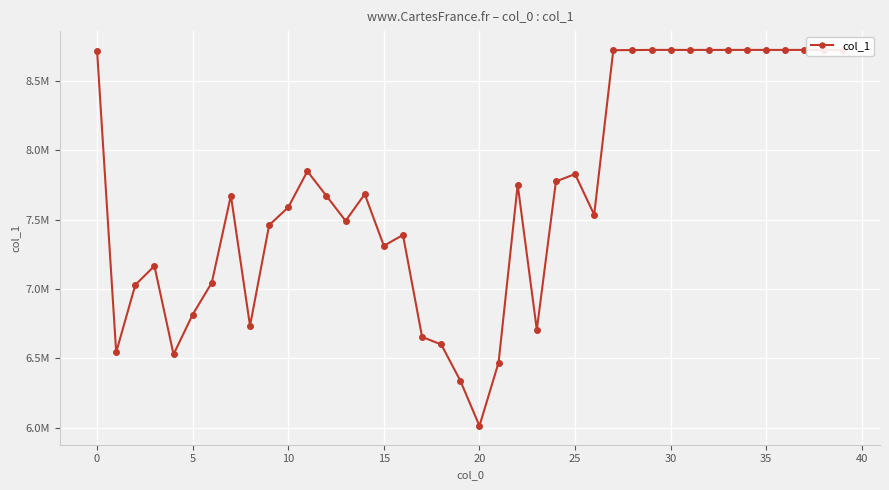

What is the change in value from 24 to 33?

+949184